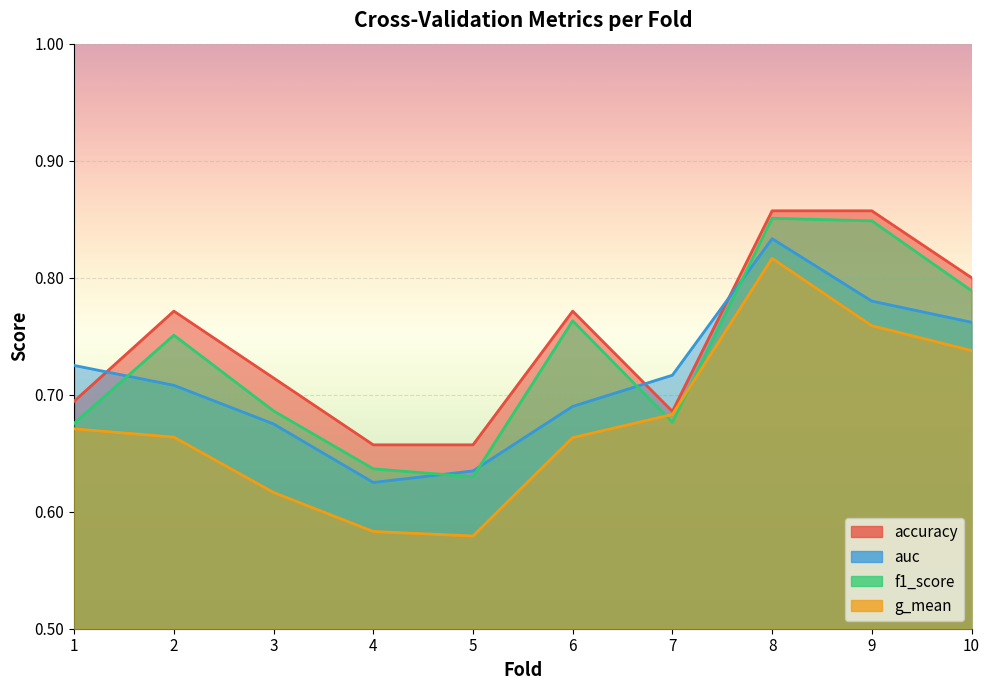

At which category does f1_score reach its first local peak?

2